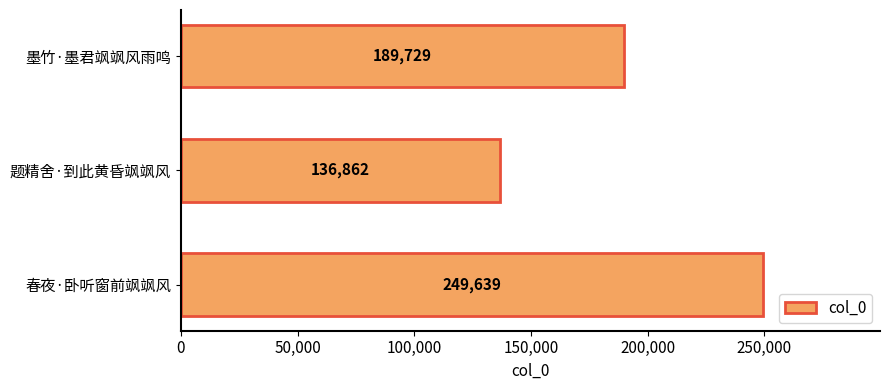

How many values are between 136862 and 249639?

3